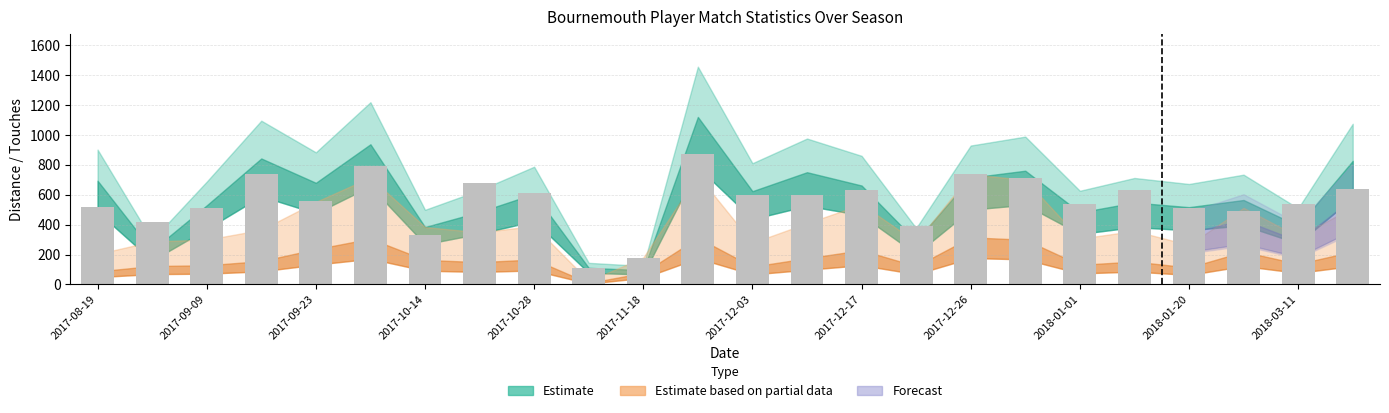

What is the value of the 24th bar from the left?

640